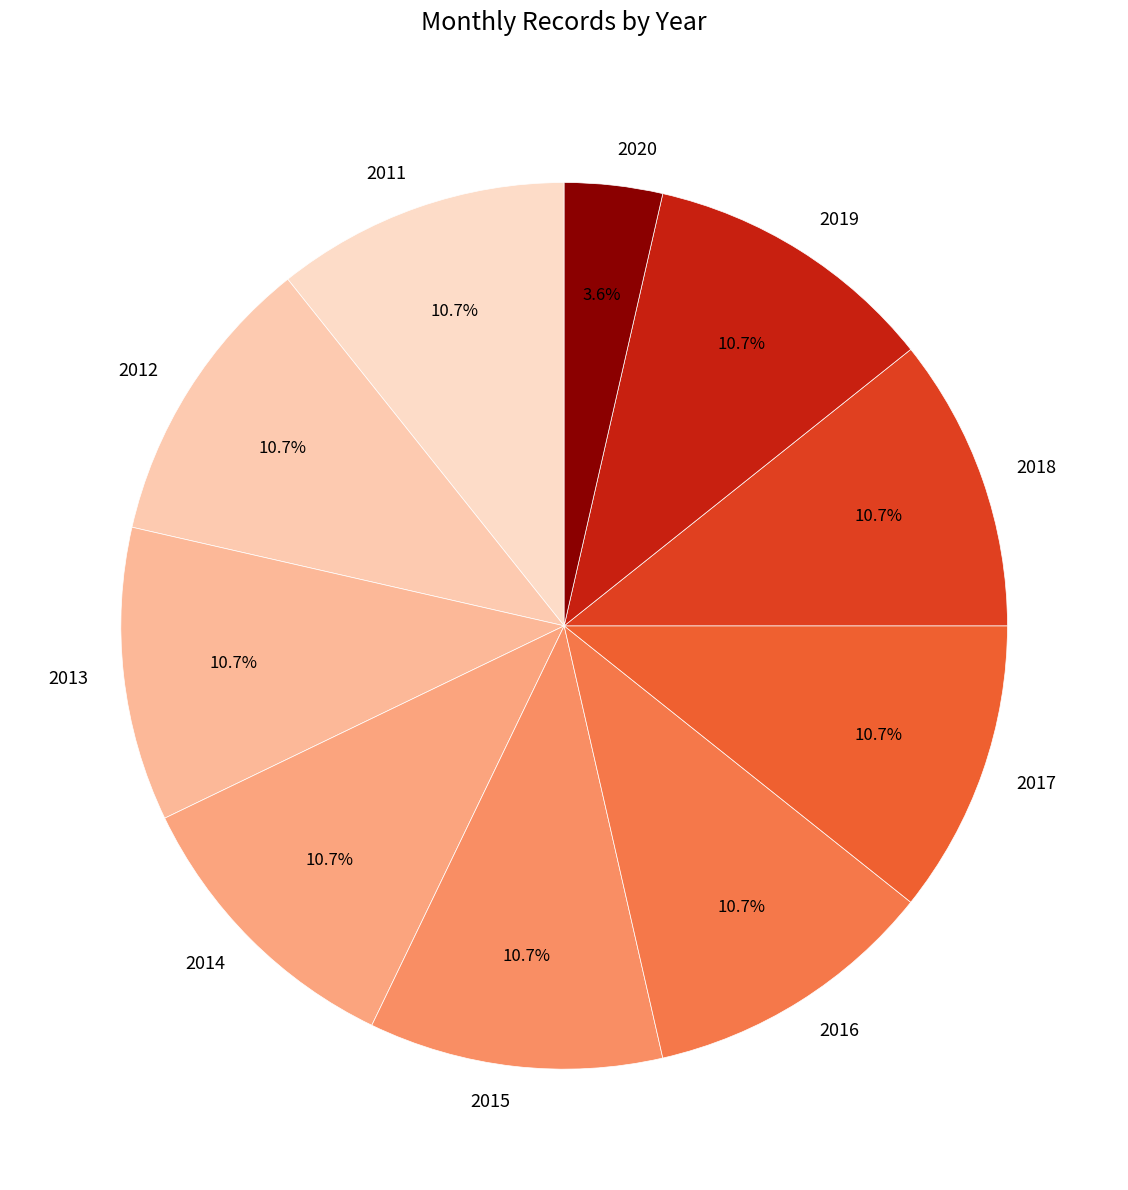

Is the sum of 2018 and 2020 greater than half?

No